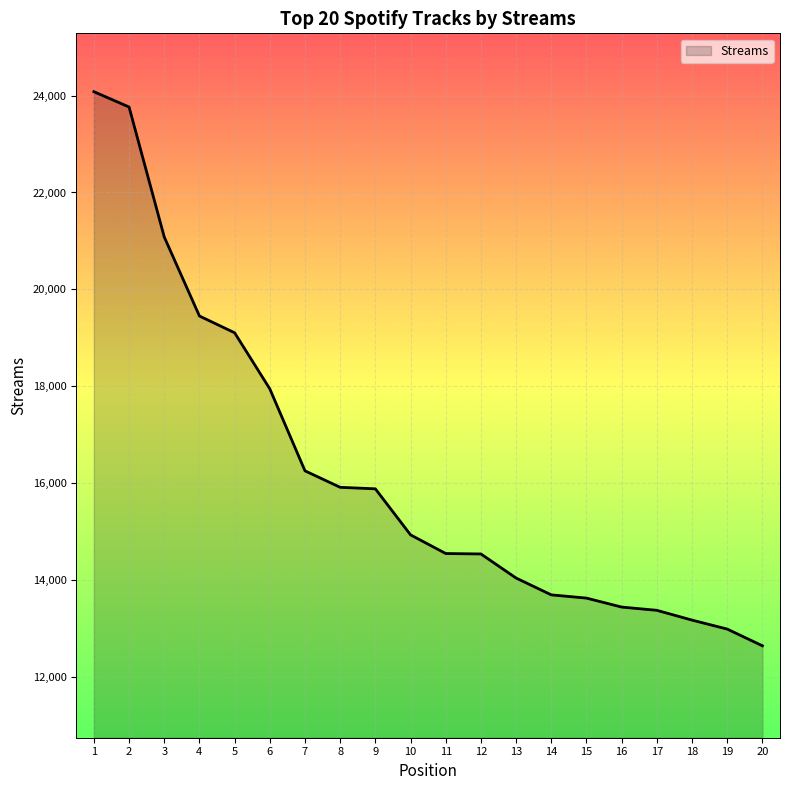

Does the chart have visible grid lines?

Yes